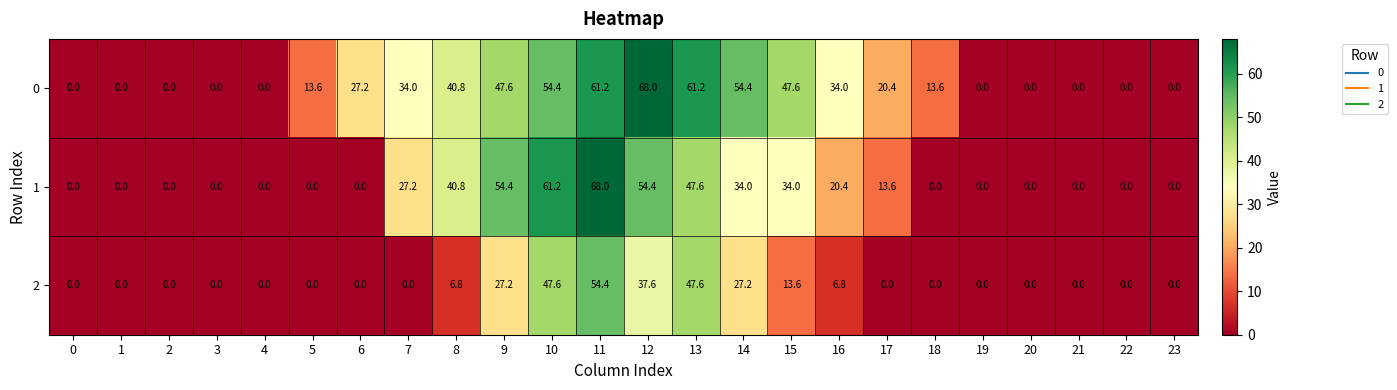

How many values in the 2 series exceed 0?

9